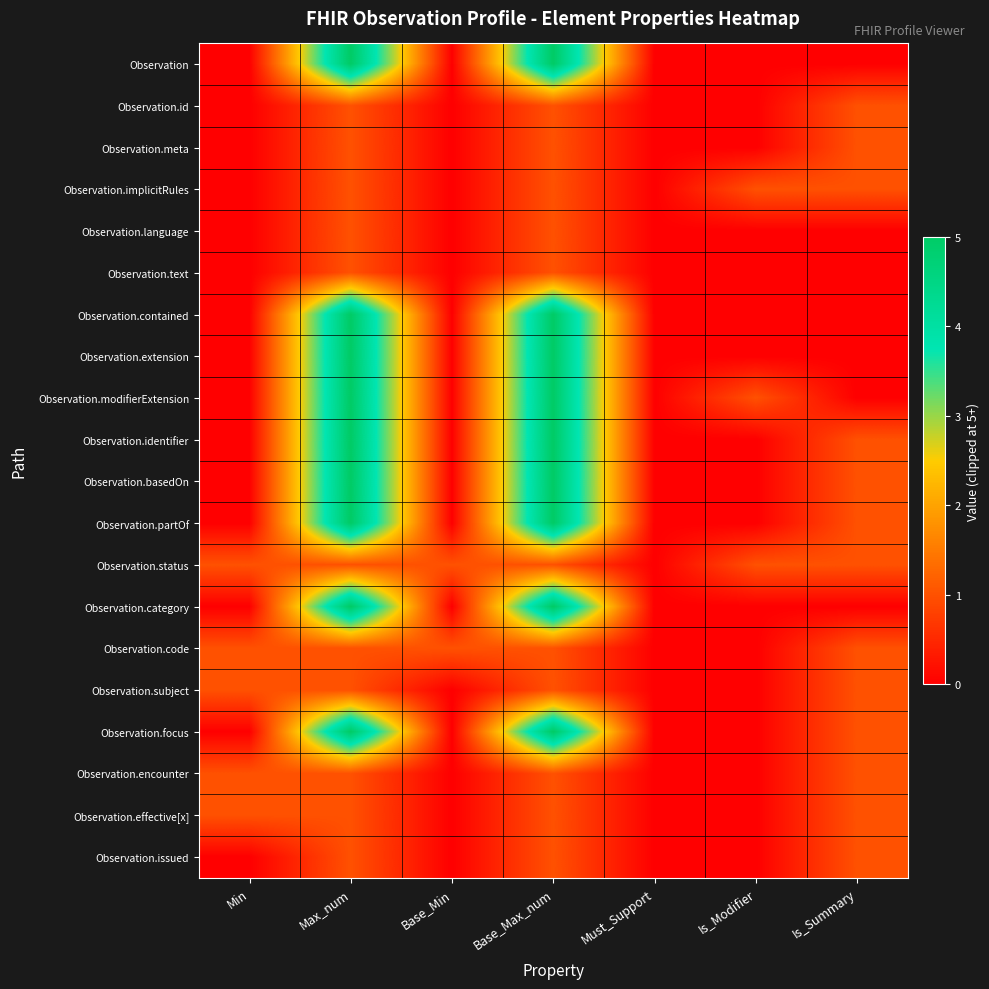

What is the difference between the highest and lowest values at Min?

1